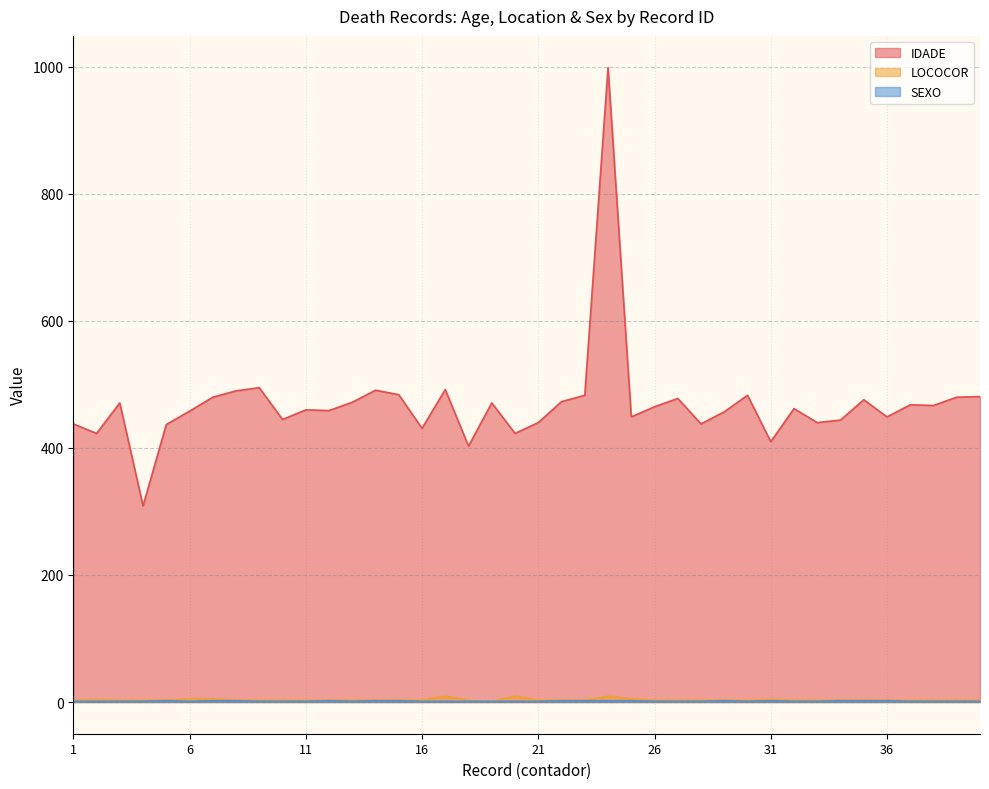

What is the maximum value shown in the chart?

999